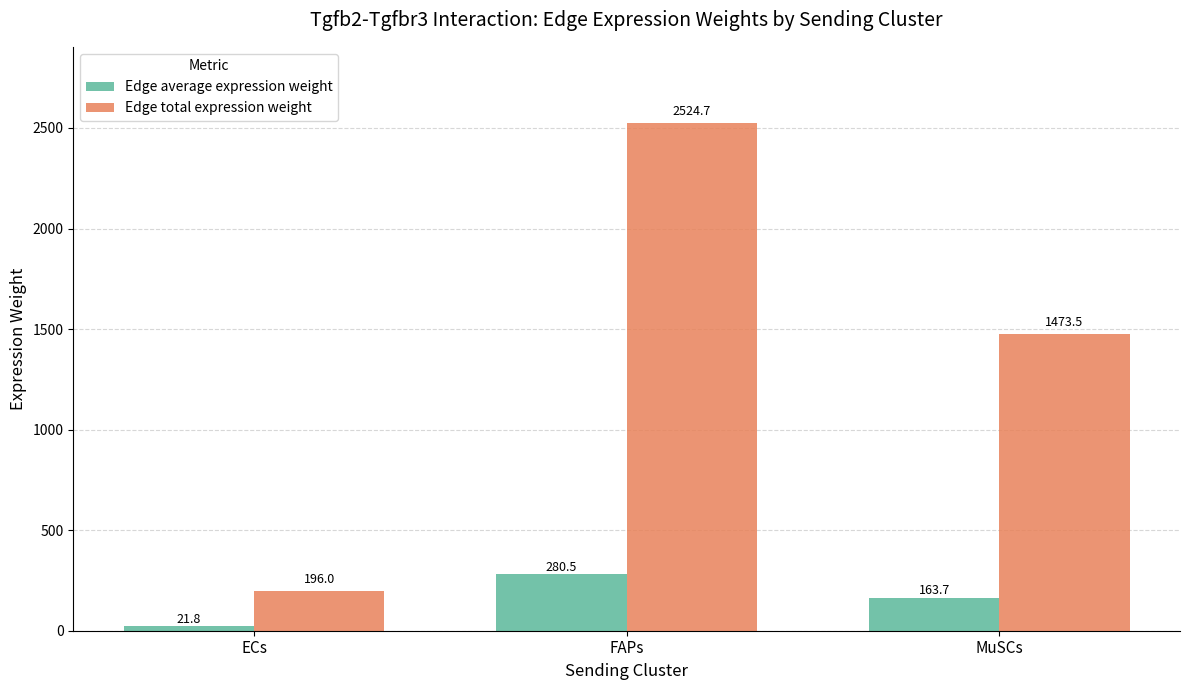

Rank the series by their maximum value, from highest to lowest.

Edge total expression weight, Edge average expression weight